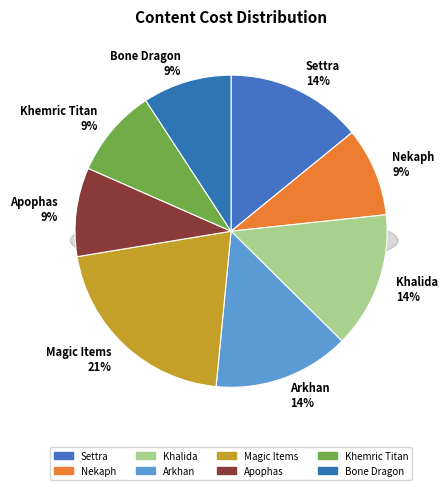

To the nearest percent, what is the difference between the Magic Items and Arkhan slice percentages?

7%